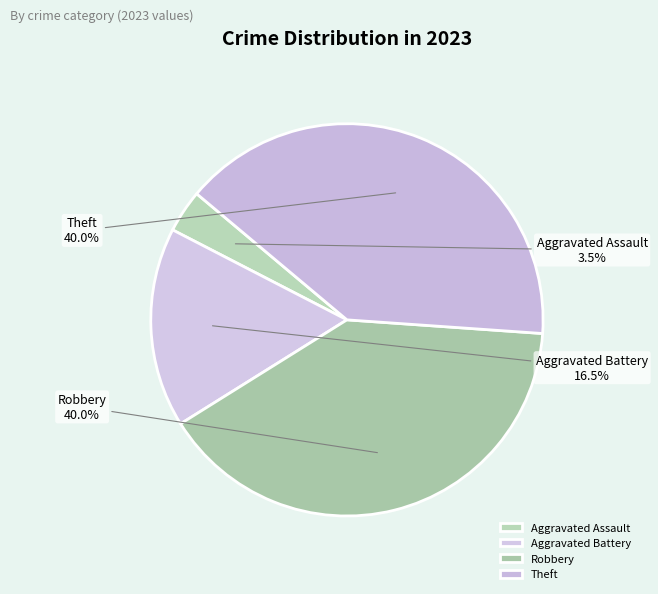

Is there a majority slice in this chart?

No